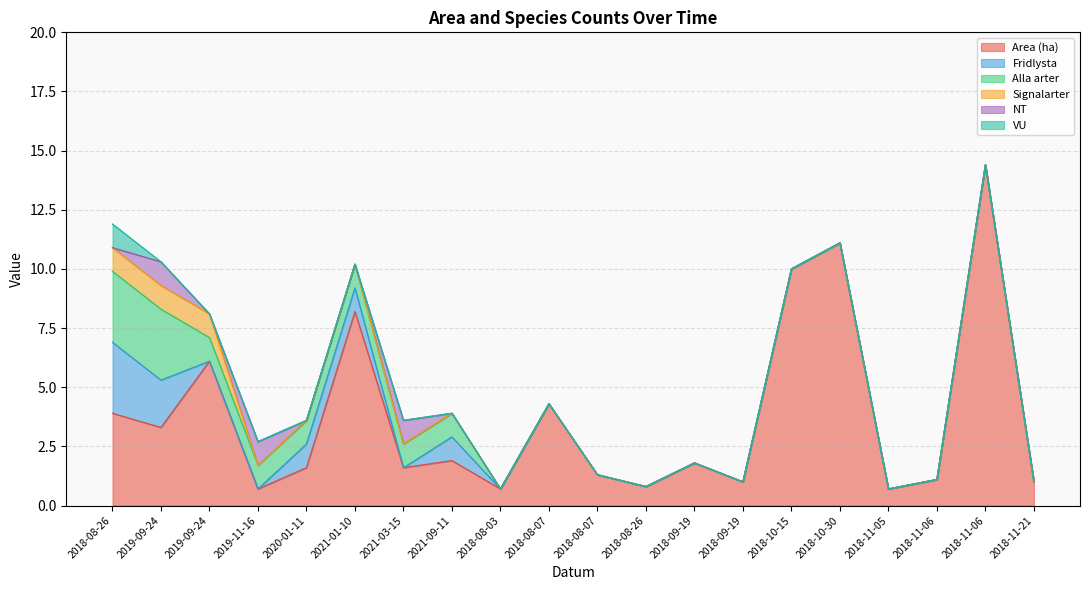

At 2018-09-19, list the series in order from smallest to largest.

Fridlysta, Alla arter, Signalarter, NT, VU, Area (ha)